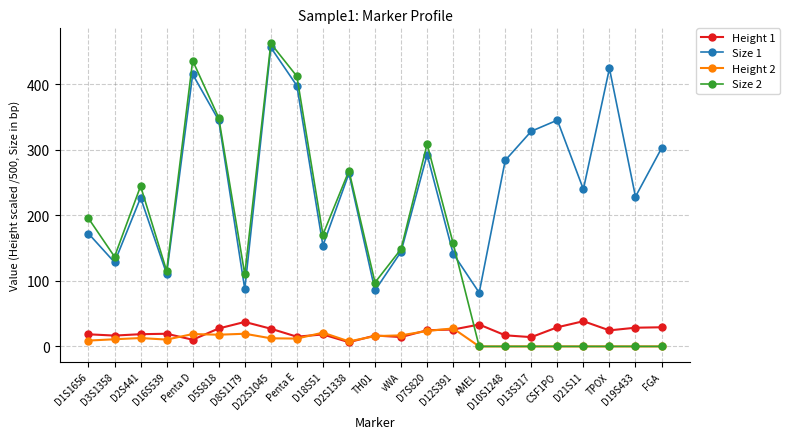

Is this an area chart (filled region under the line)?

No